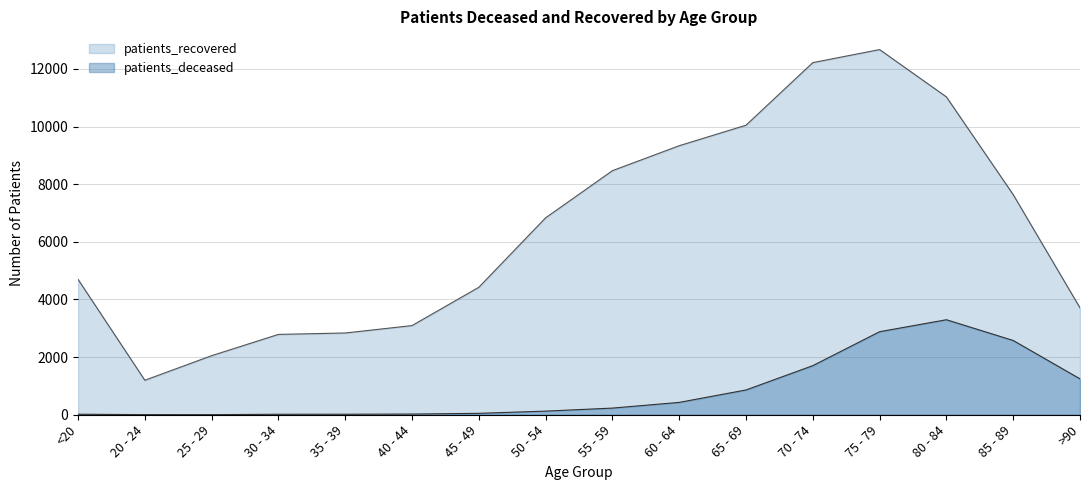

True or false: patients_deceased has a value of 346 at 55 - 59.

False